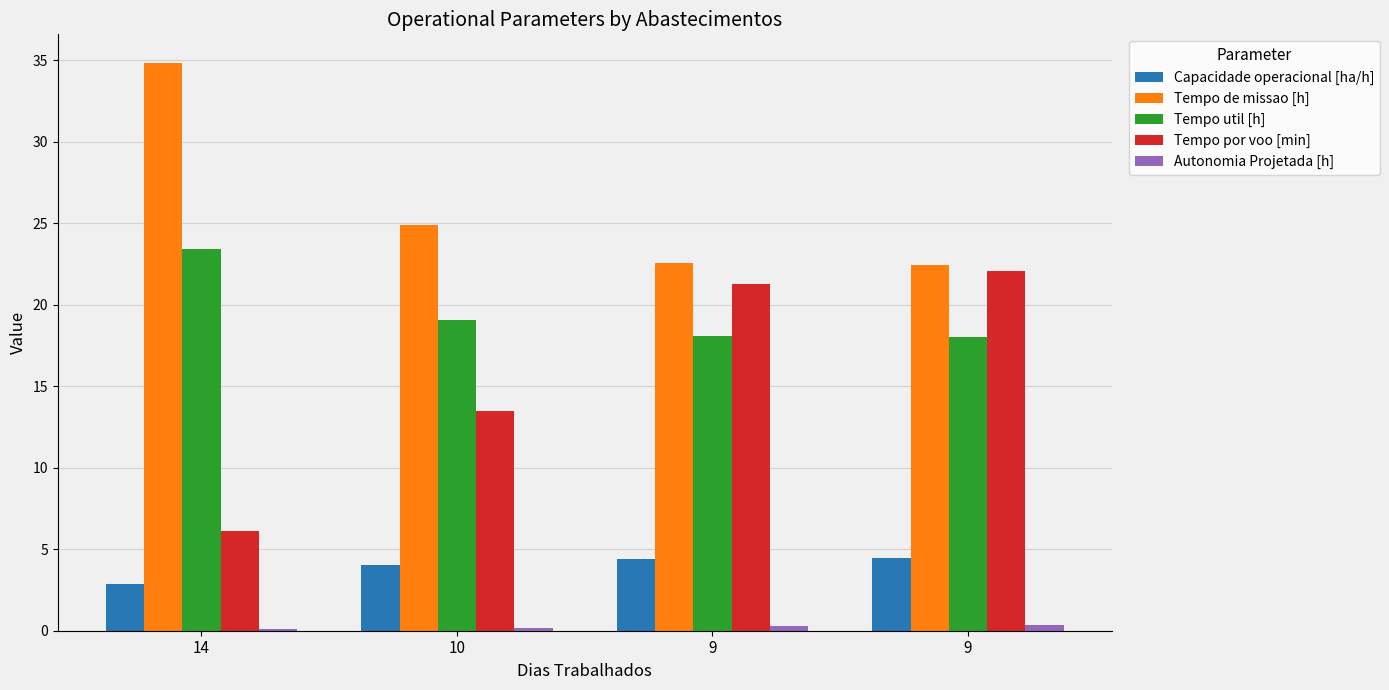

How many data points does each series have?

4